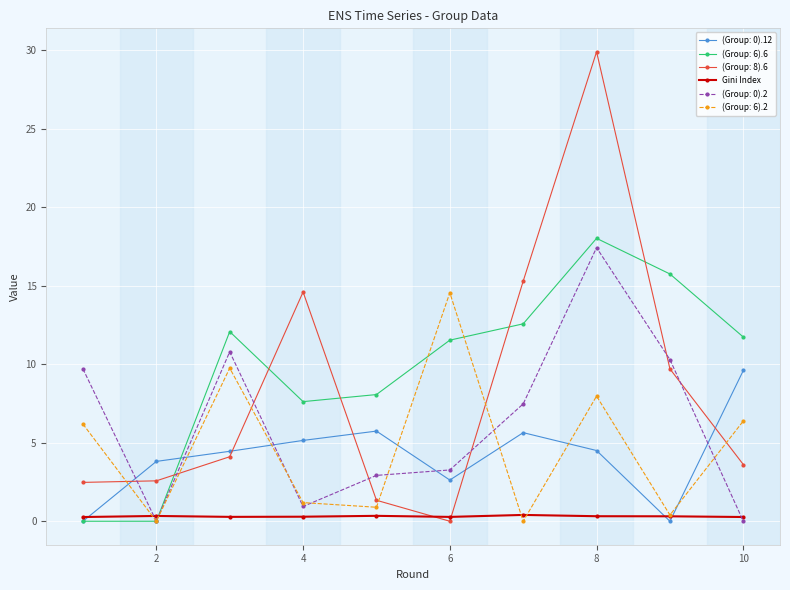

Which series has the widest spread of values?

(Group: 8).6